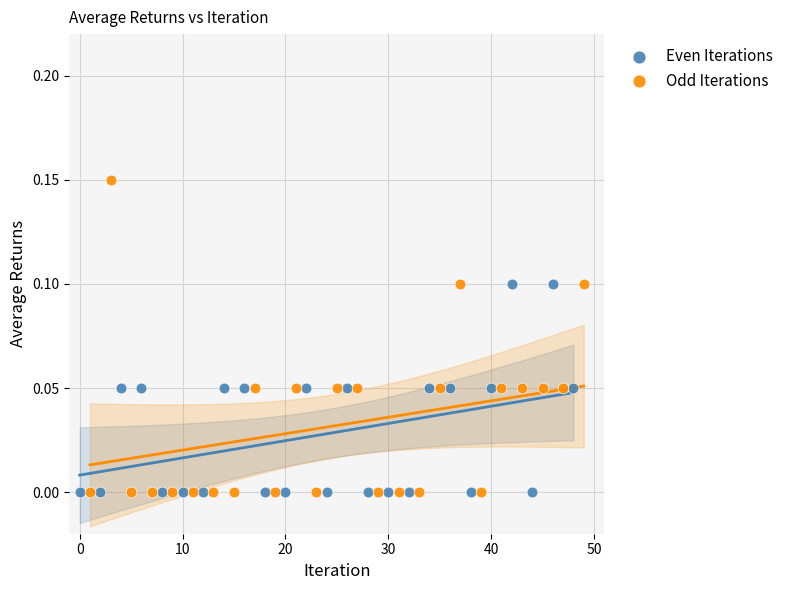

What are all the series names shown in the legend?

Even Iterations, Odd Iterations